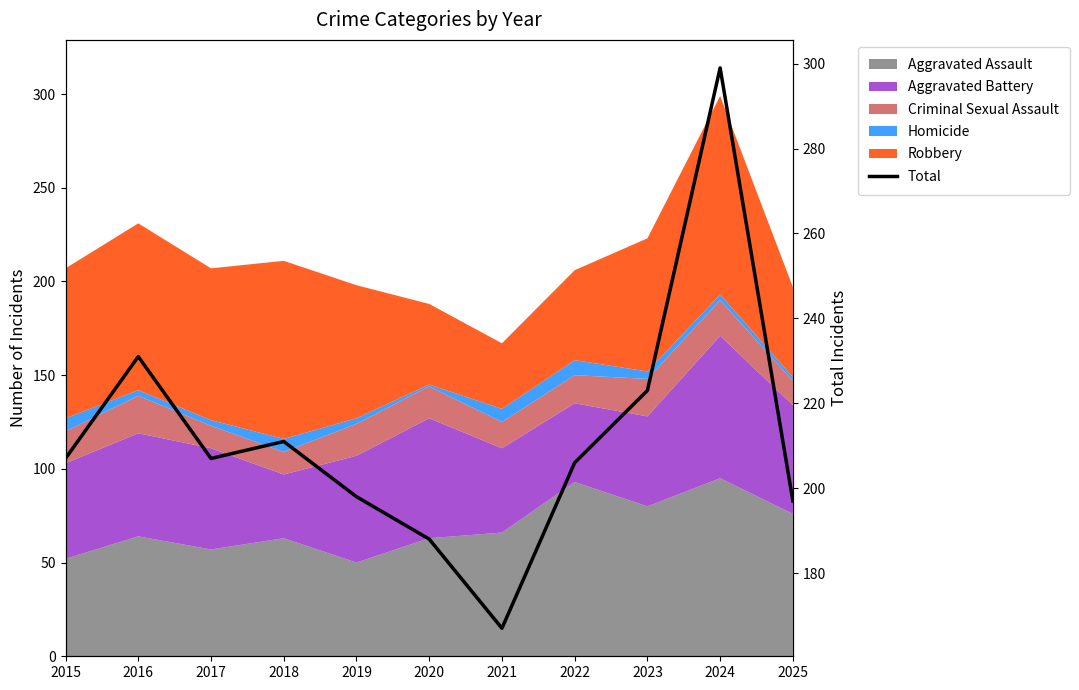

Reading left to right, what are all the values shown in this chart?

207	231	207	211	198	188	167	206	223	299	197